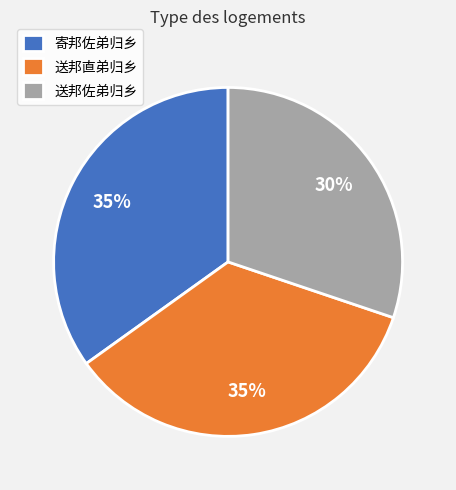

To the nearest percent, what is the difference between the largest and smallest slice percentages?

5%